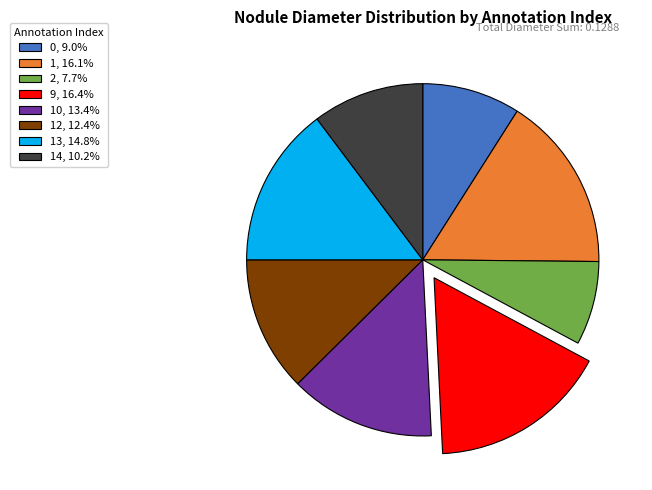

Is the sum of 1, 16.1% and 14, 10.2% greater than half?

No